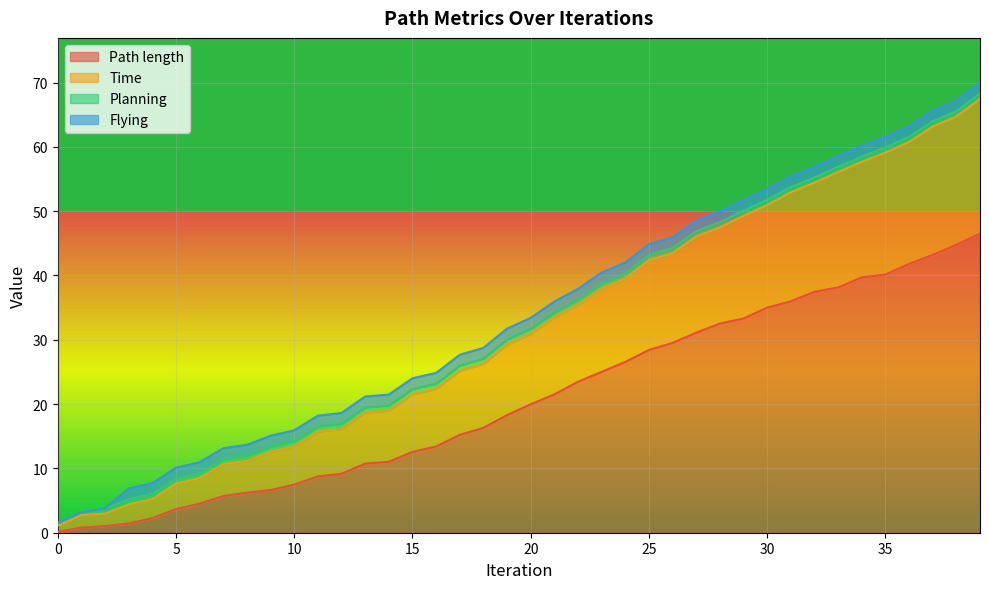

What is the sum of all Time values?

1361.6